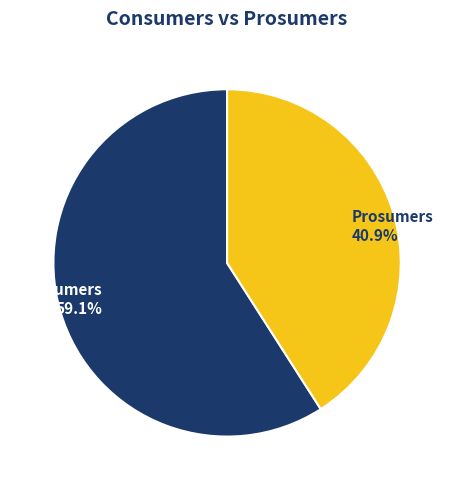

Is there any slice that represents more than half of the pie?

Yes